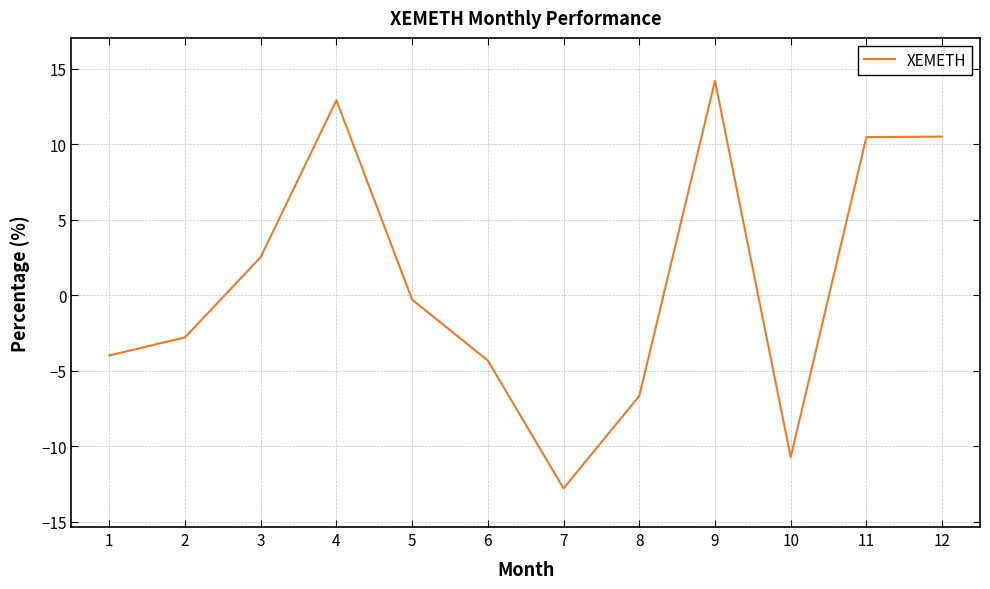

How many series are shown in this chart?

1